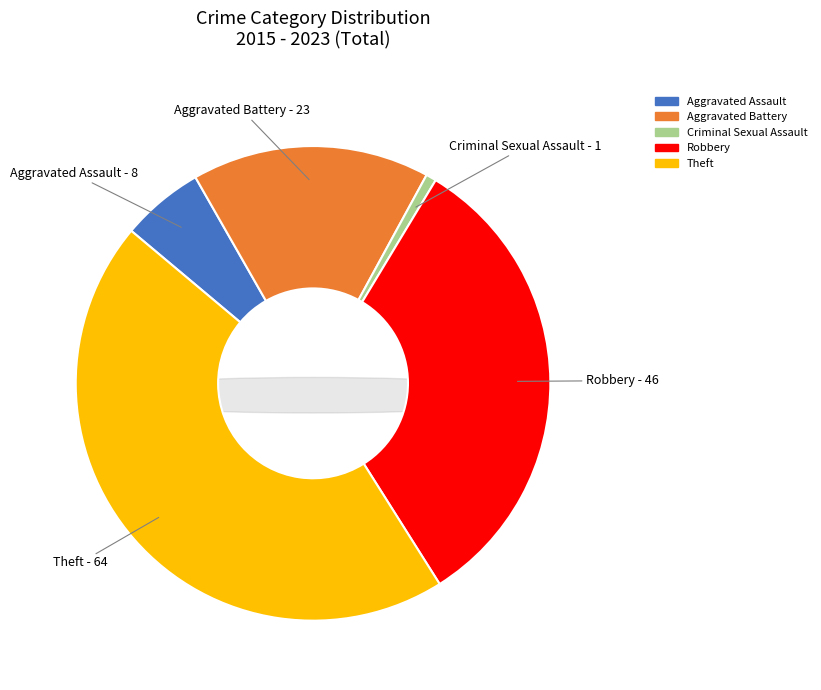

True or false: Aggravated Battery accounts for 29% of the total.

False